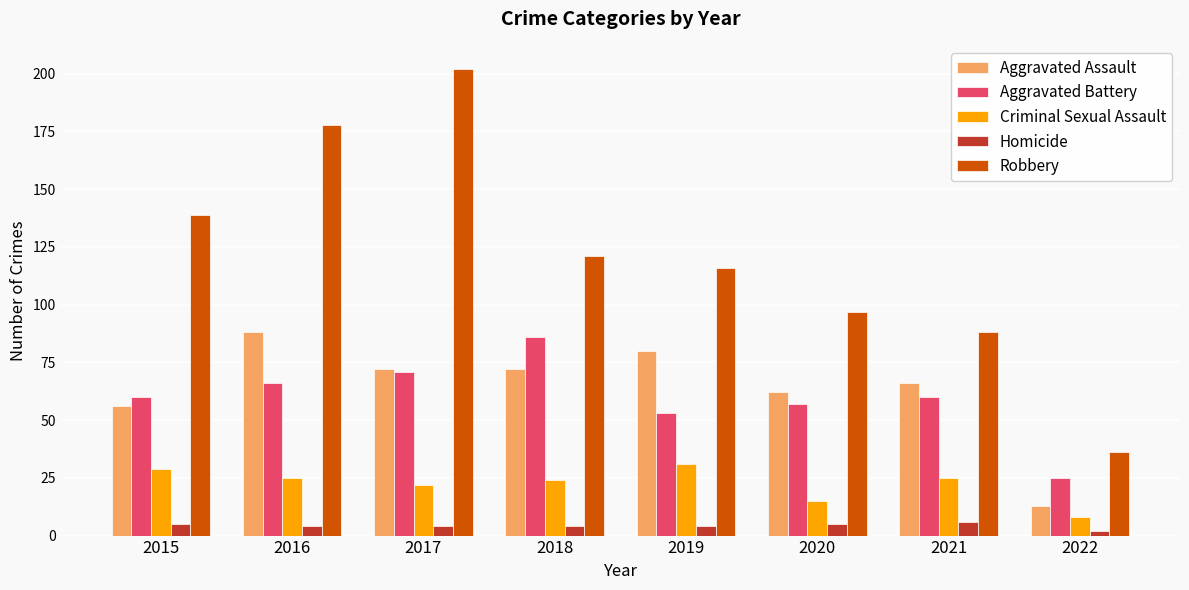

What is the value of the Aggravated Battery bar at the 3rd from the left?

71